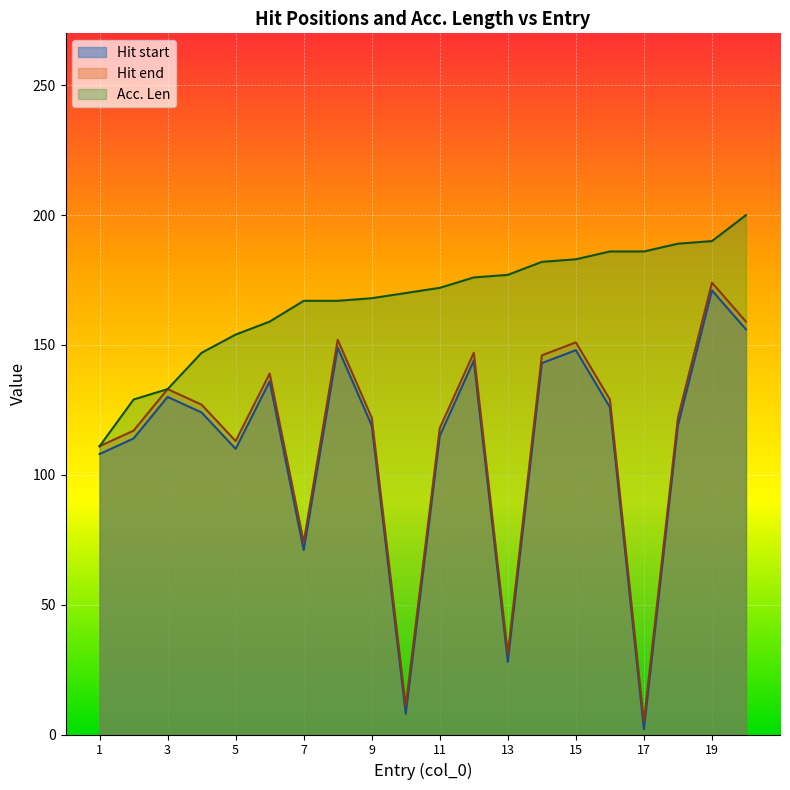

How many lines are shown in the chart?

3